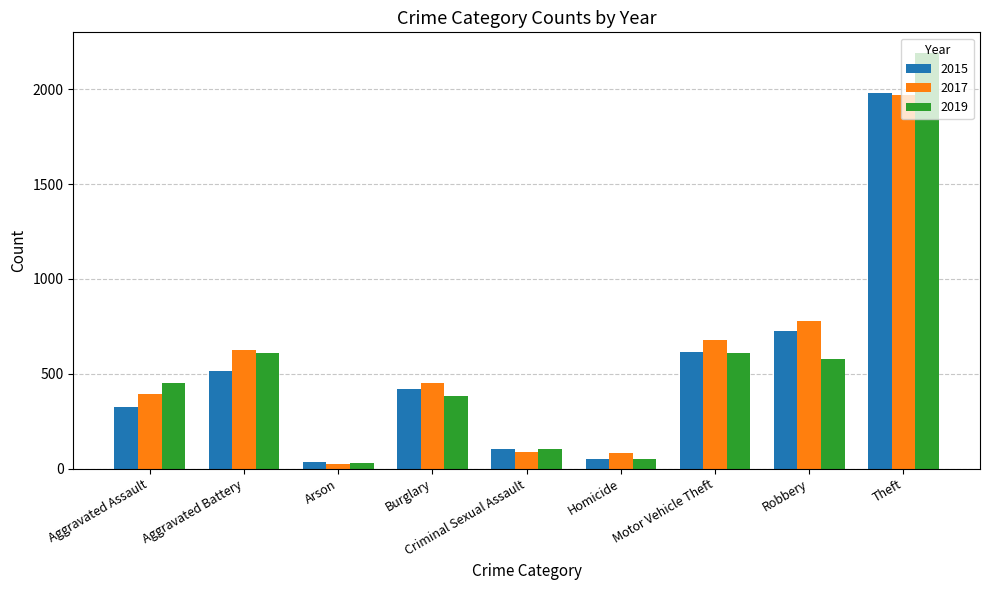

How many data points in 2019 are less than 452?

4